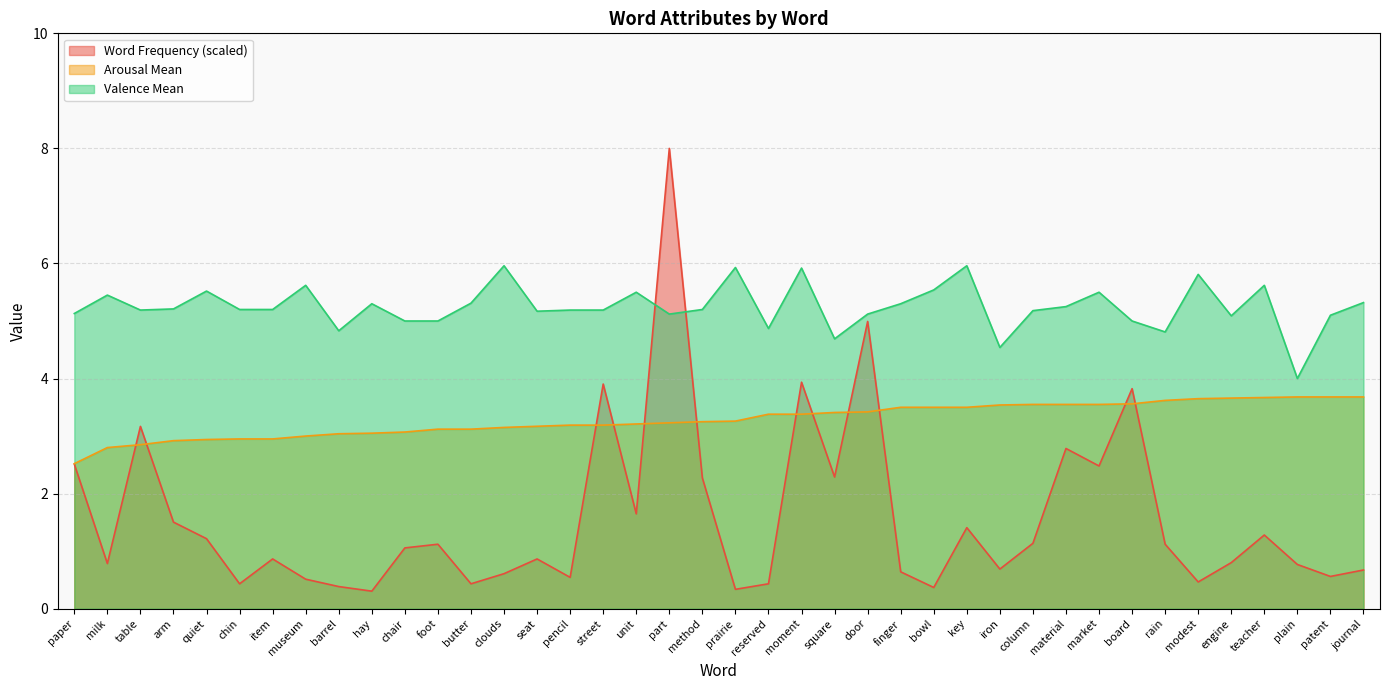

Is the value of Word Frequency at board greater than the value of Arousal Mean at paper?

Yes